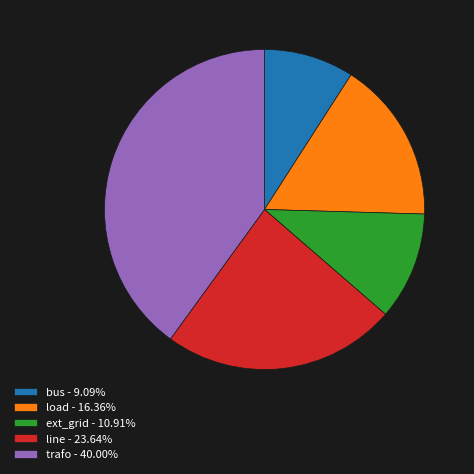

Does ext_grid - 10.91% account for over 50% of the chart?

No